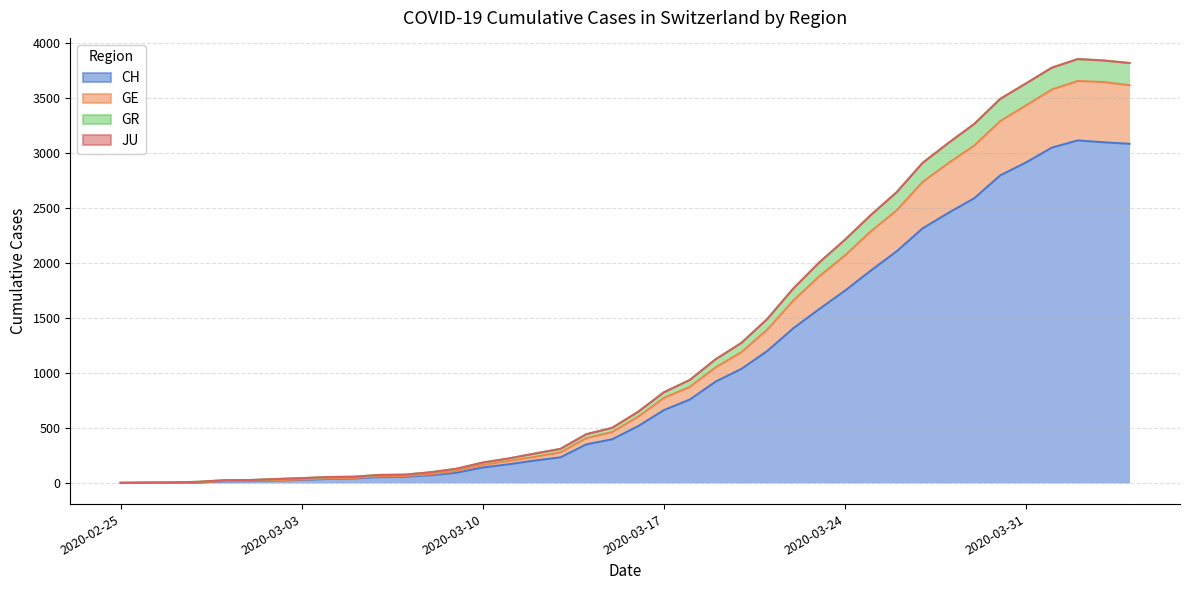

True or false: GR and GE intersect in this chart.

False